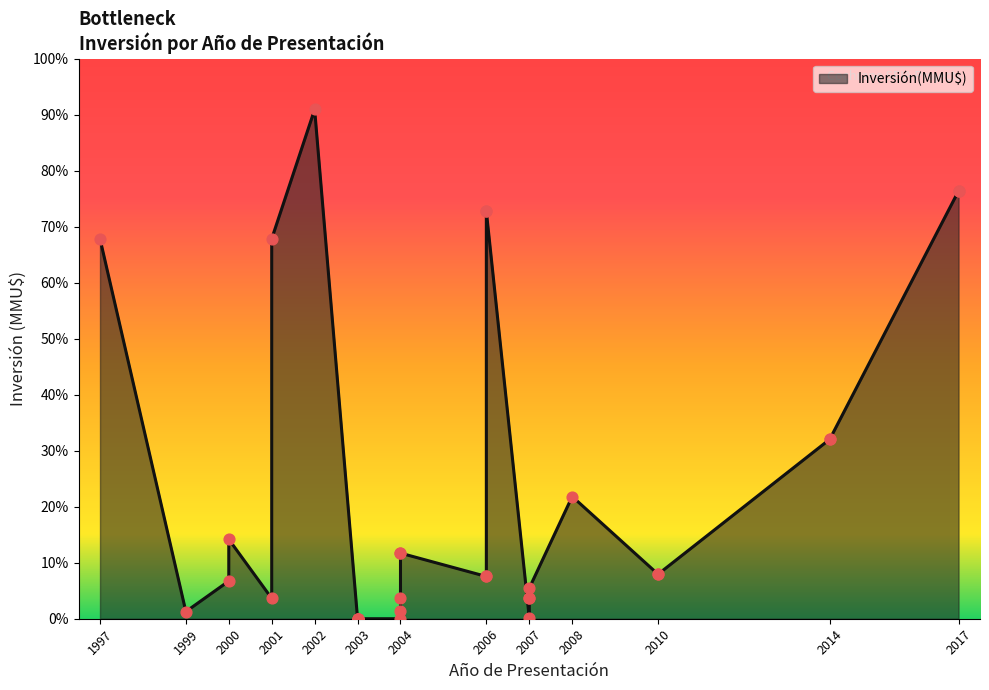

At how many categories does at least one series exceed 2719?

7